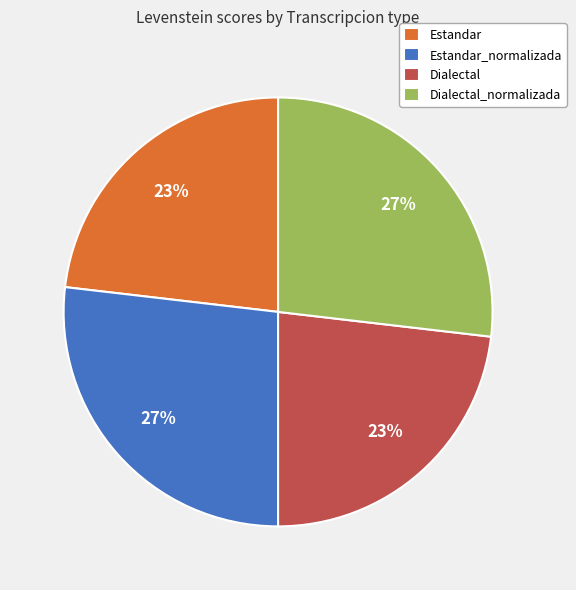

True or false: Estandar accounts for 32% of the total.

False